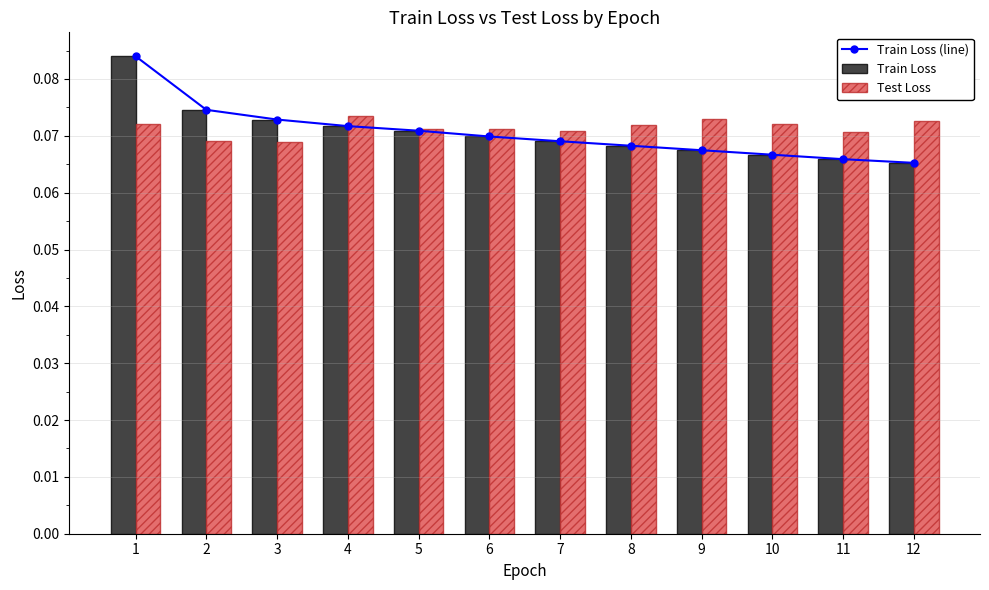

How many groups of bars are there?

12